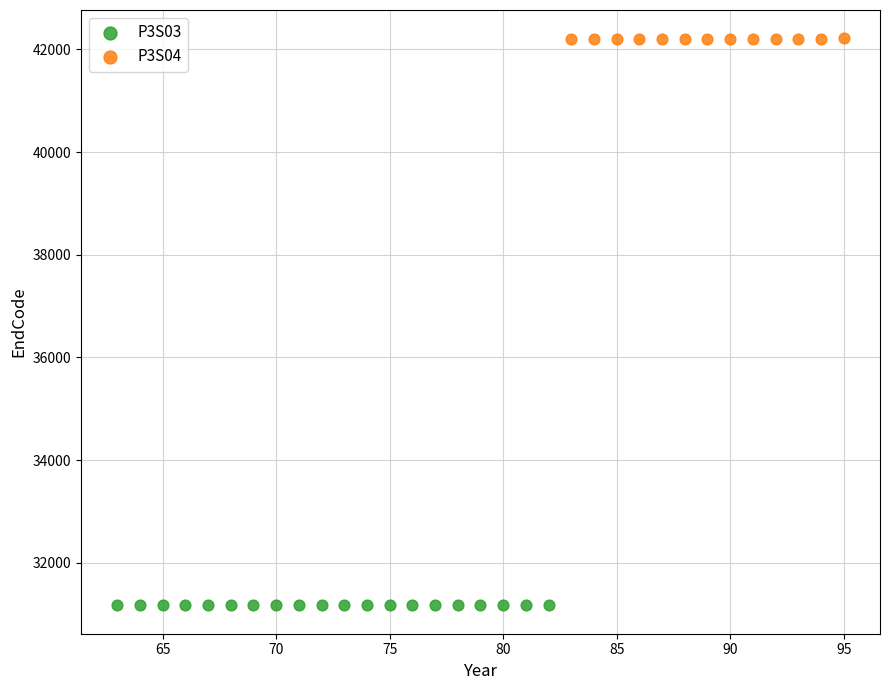

Which series contains the highest Y value?

P3S04